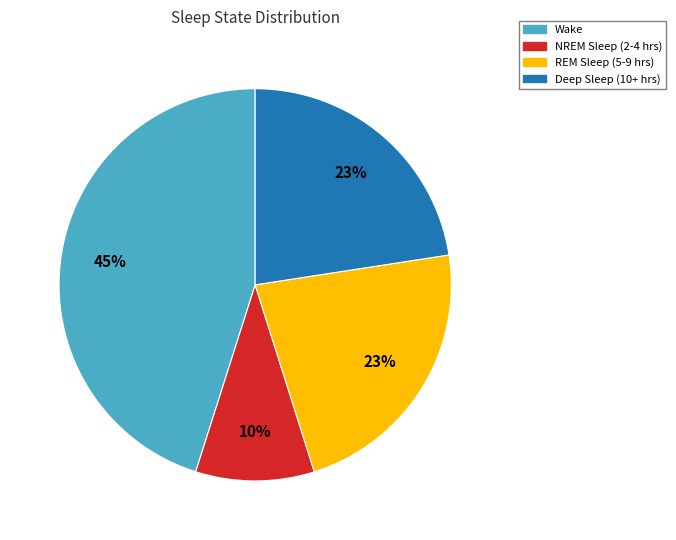

Does any single category account for the majority?

No